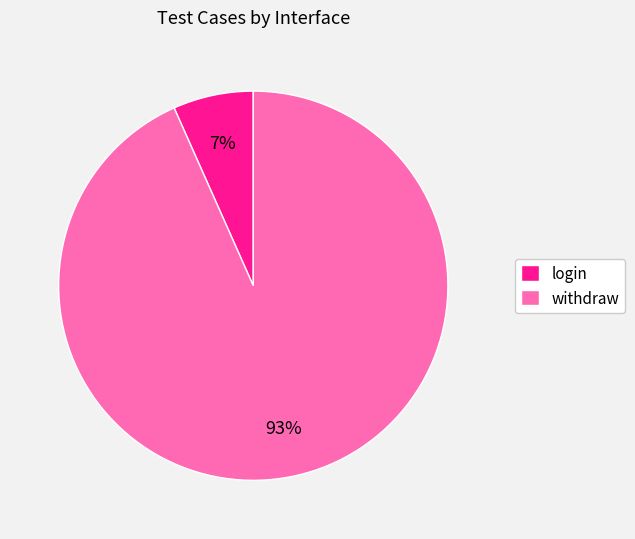

Do withdraw and login together represent more than half of the pie?

Yes